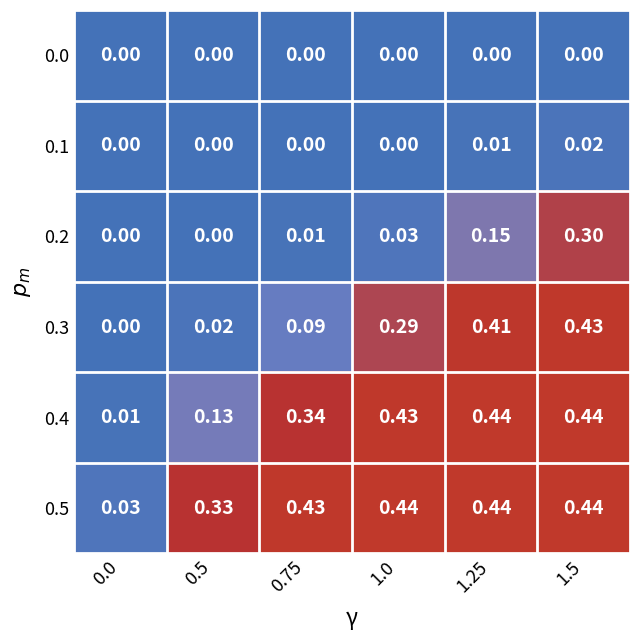

Is the value of 0.2 at 0.75 greater than the value of 0.3 at 0.75?

No